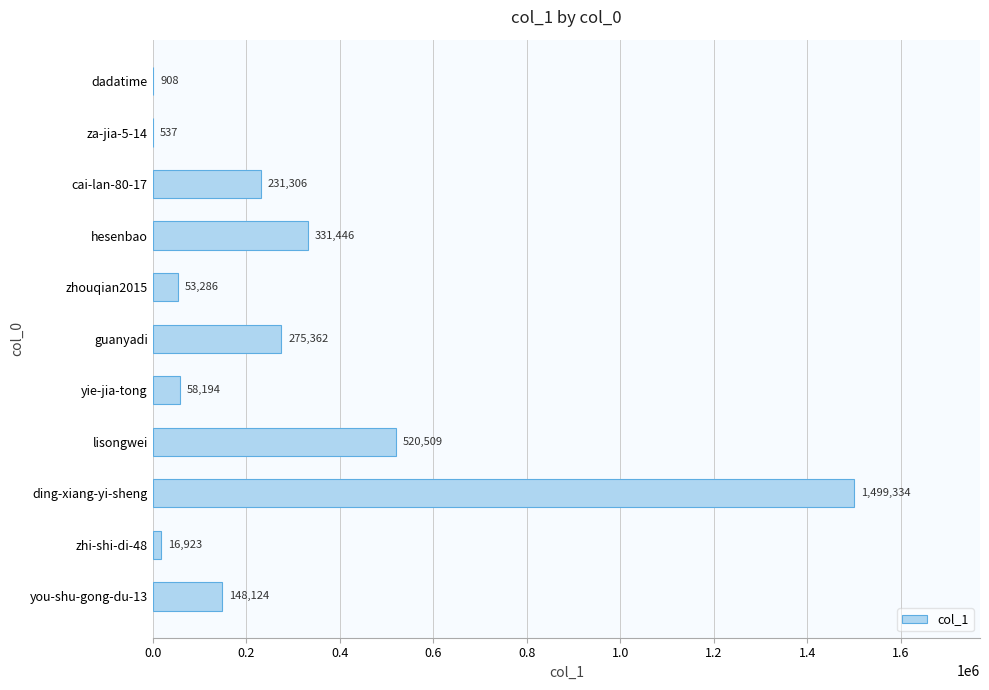

How many data points does each series have?

11